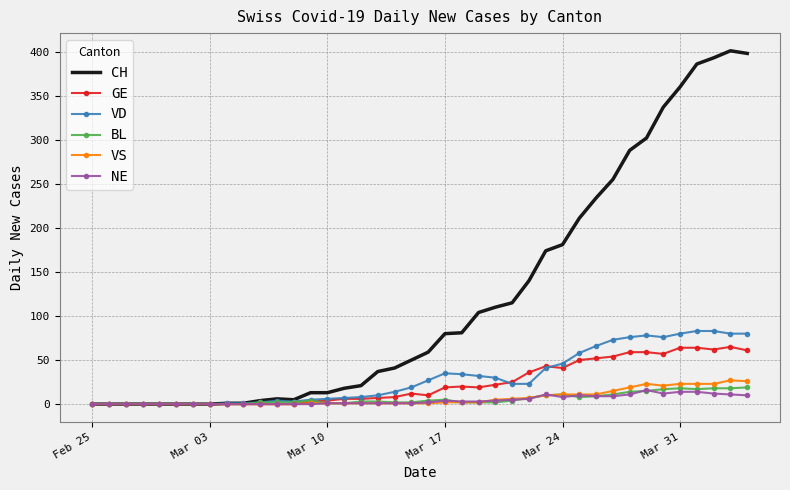

What is the greatest value displayed?

401